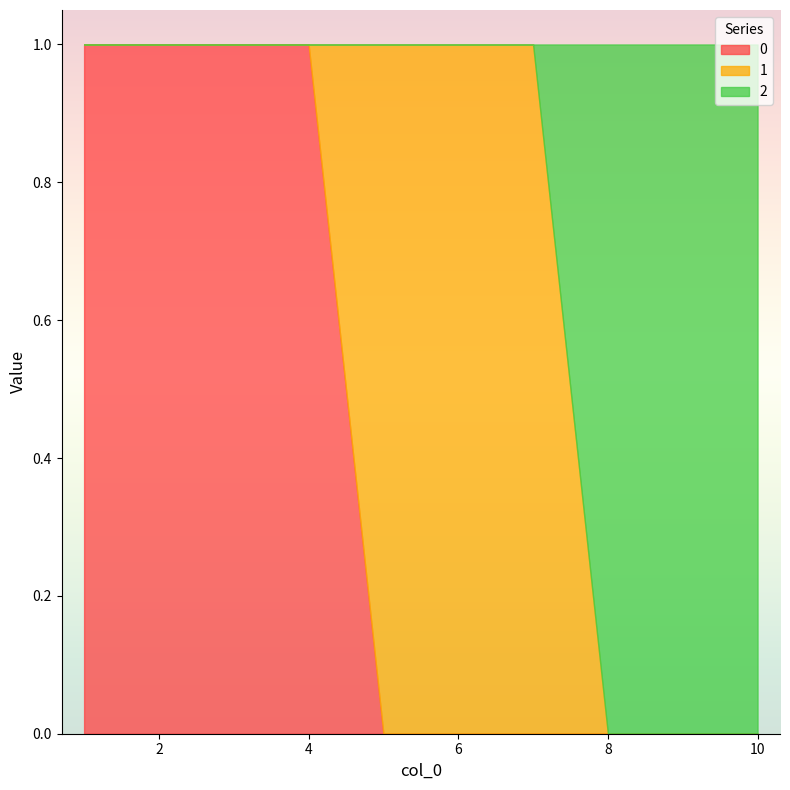

What is the difference between the maximum and minimum values in the 0 series?

1